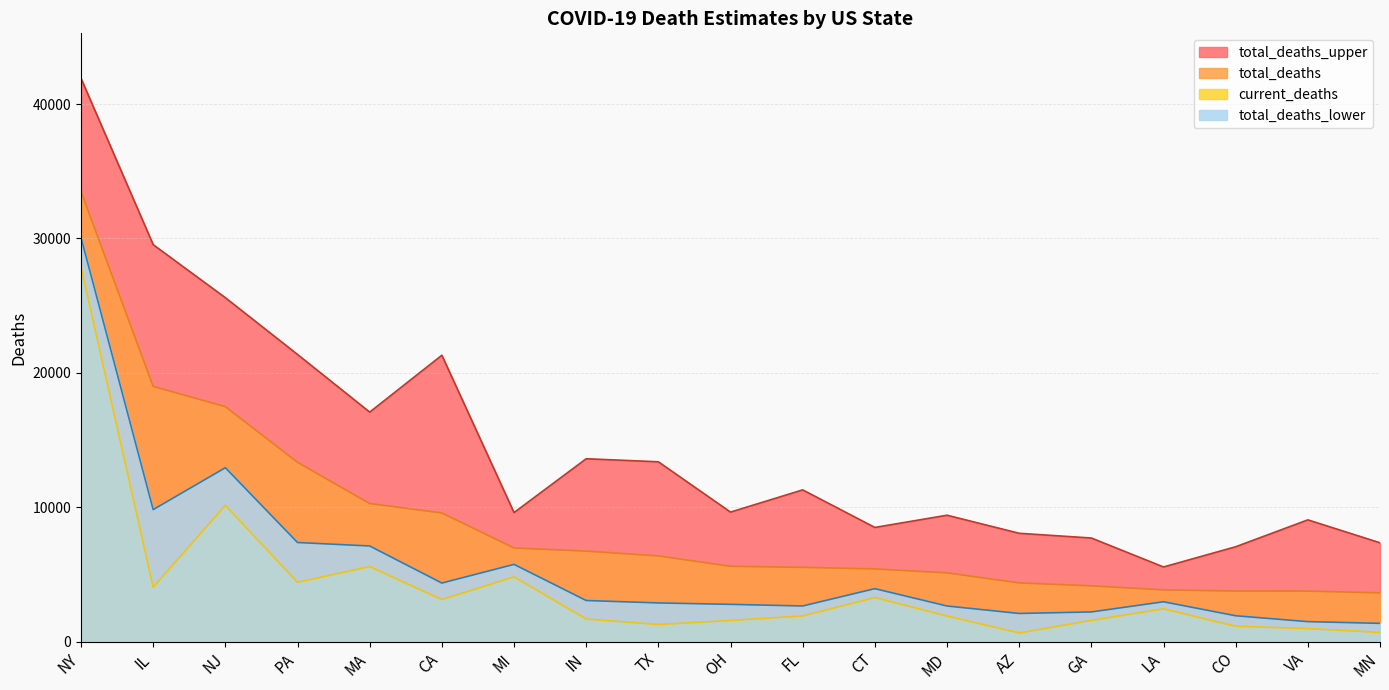

Reading right to left, extract all data points from this chart.

total_deaths_lower: MN=1366	VA=1495	CO=1931	LA=2973	GA=2215	AZ=2103	MD=2658	CT=3947	FL=2659	OH=2780	TX=2886	IN=3067	MI=5754	CA=4365	MA=7123	PA=7381	NJ=12944	IL=9829	NY=30057
current_deaths: MN=692	VA=978	CO=1150	LA=2448	GA=1588	AZ=651	MD=1911	CT=3285	FL=1917	OH=1581	TX=1280	IN=1691	MI=4825	CA=3136	MA=5592	PA=4422	NJ=10148	IL=4059	NY=27878
total_deaths: MN=3634	VA=3766	CO=3769	LA=3858	GA=4157	AZ=4377	MD=5123	CT=5416	FL=5533	OH=5612	TX=6385	IN=6741	MI=6972	CA=9579	MA=10280	PA=13347	NJ=17486	IL=18995	NY=33493
total_deaths_upper: MN=7361	VA=9065	CO=7066	LA=5561	GA=7715	AZ=8067	MD=9411	CT=8502	FL=11296	OH=9643	TX=13386	IN=13612	MI=9608	CA=21312	MA=17082	PA=21370	NJ=25593	IL=29537	NY=41907